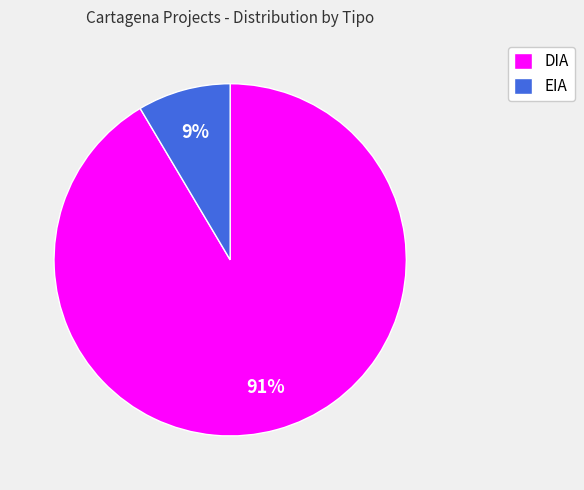

To the nearest percent, what is the combined percentage of DIA and EIA?

100%